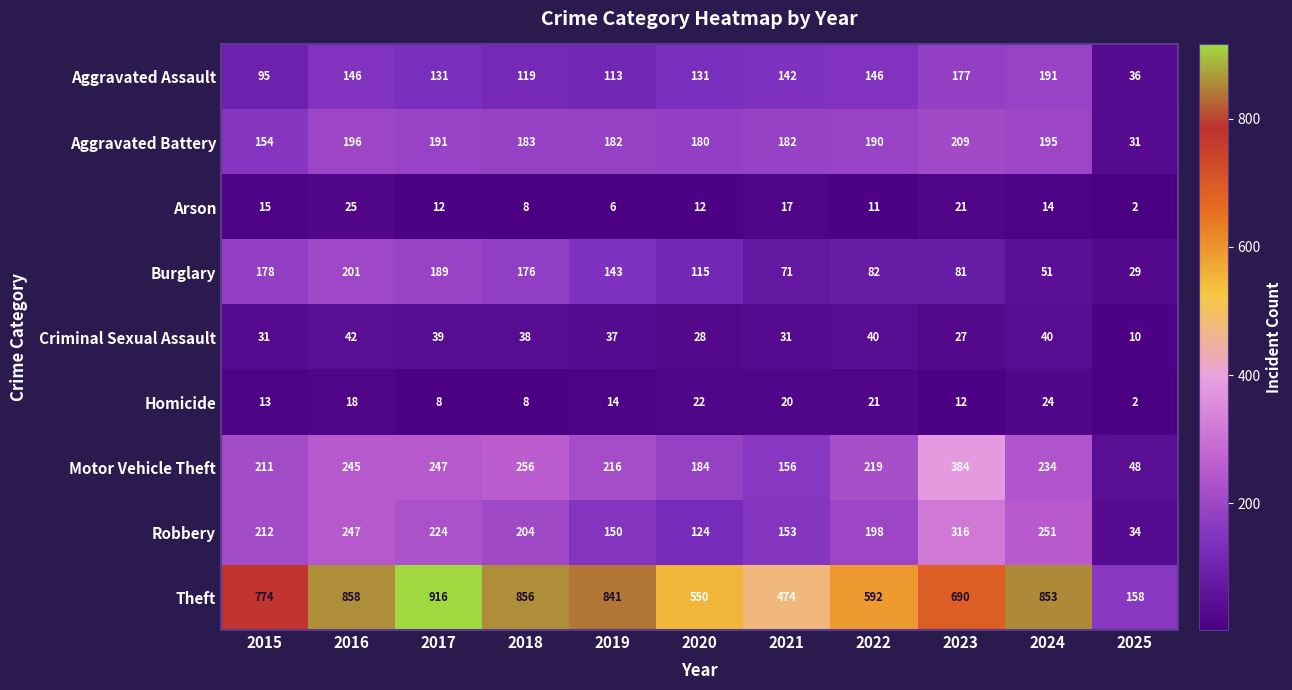

Rank the series by their maximum value, from highest to lowest.

Theft, Motor Vehicle Theft, Robbery, Aggravated Battery, Burglary, Aggravated Assault, Criminal Sexual Assault, Arson, Homicide